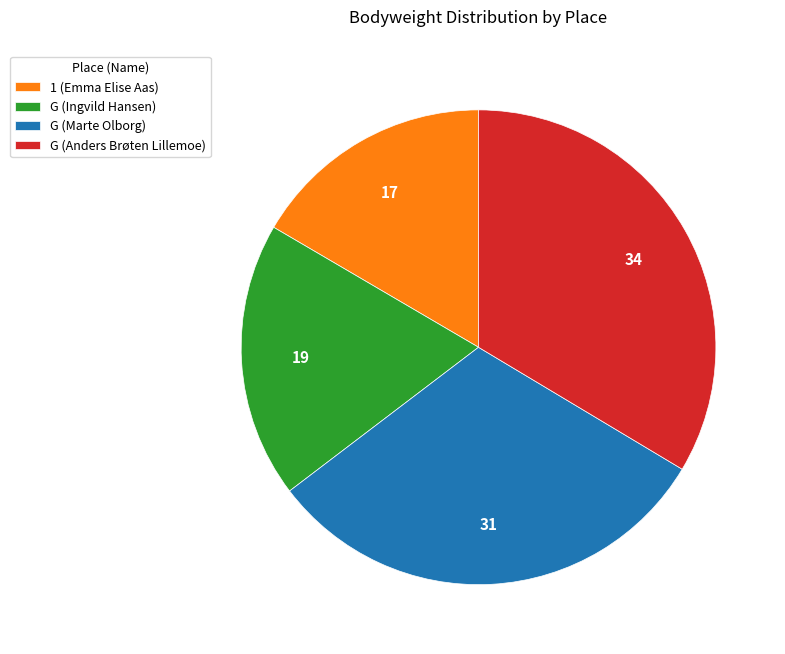

Count the number of slices in the pie.

4